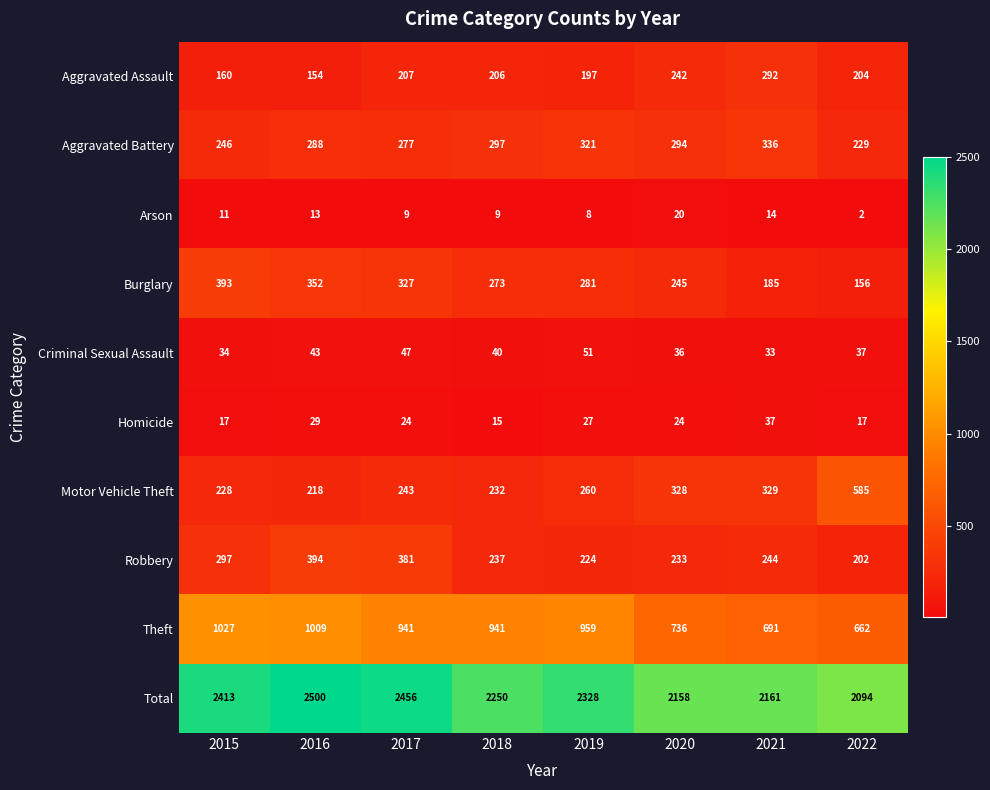

Rank the series by their maximum value, from lowest to highest.

Arson, Homicide, Criminal Sexual Assault, Aggravated Assault, Aggravated Battery, Burglary, Robbery, Motor Vehicle Theft, Theft, Total